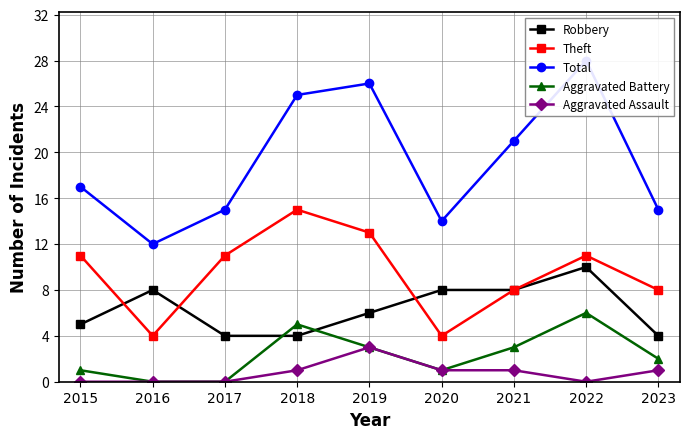

What is the total value across all series at 2020?

28